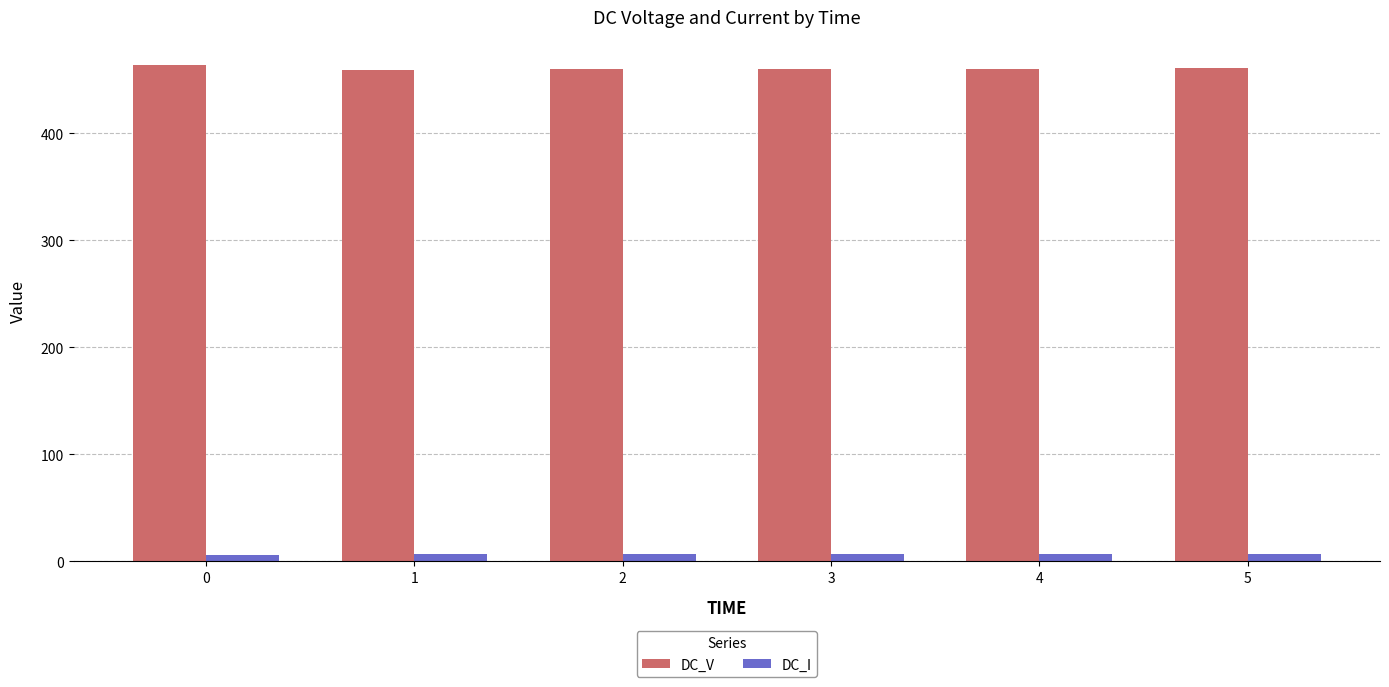

Rank the series by their maximum value, from highest to lowest.

DC_V, DC_I